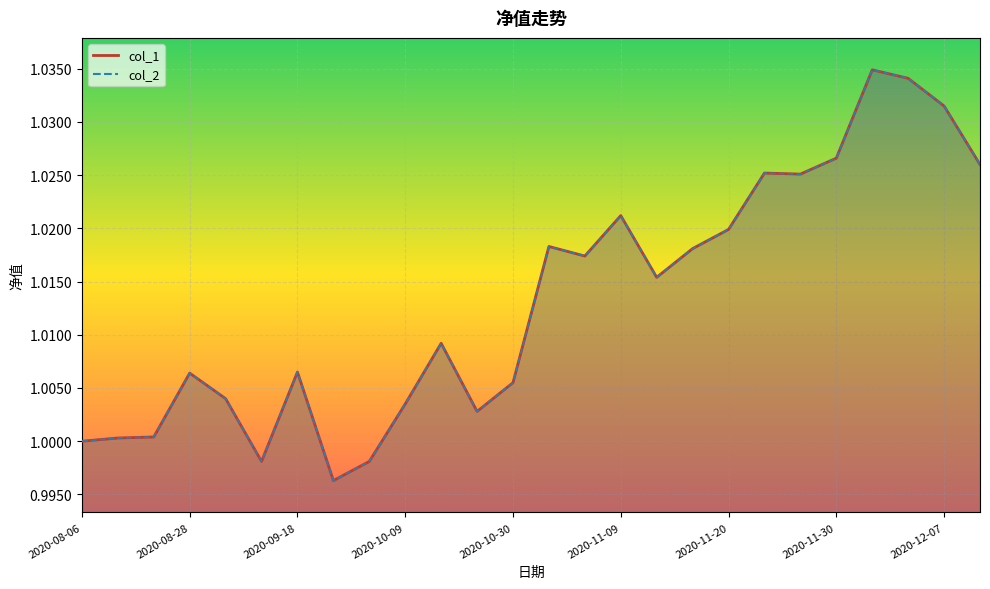

What is the value of the col_1 point at the 3rd from the left?

1.0